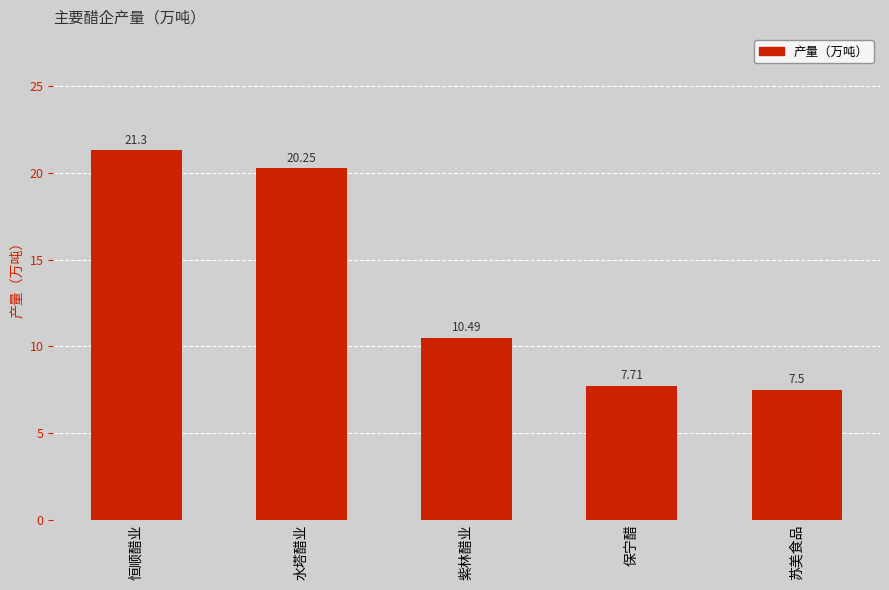

Which category has the lowest value across all series?

苏美食品